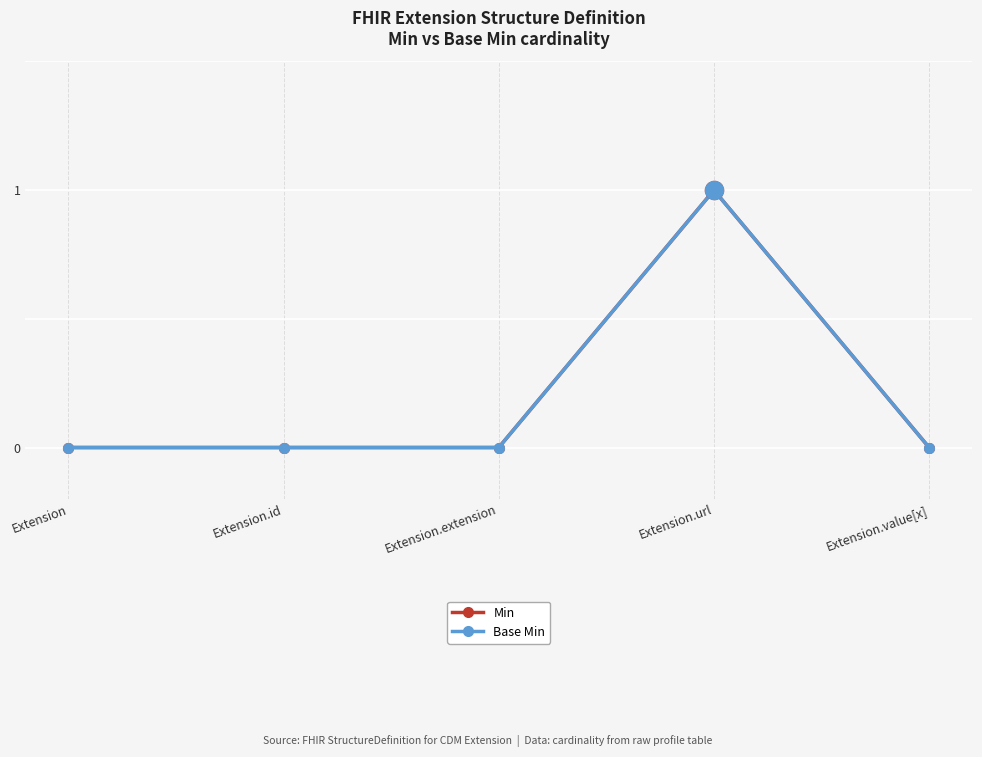

Is this an area chart (filled region under the line)?

No